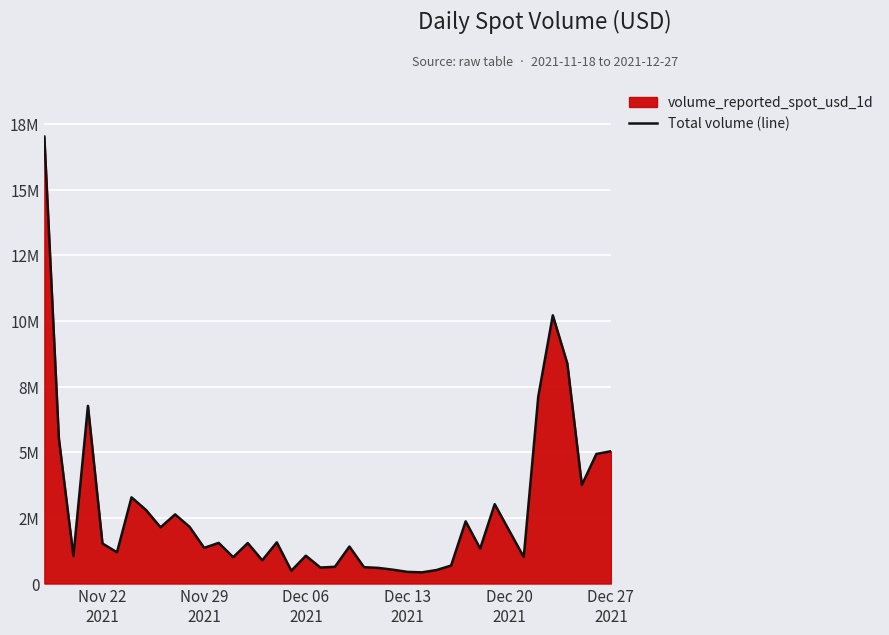

What is the sum of all values?

111169700.8